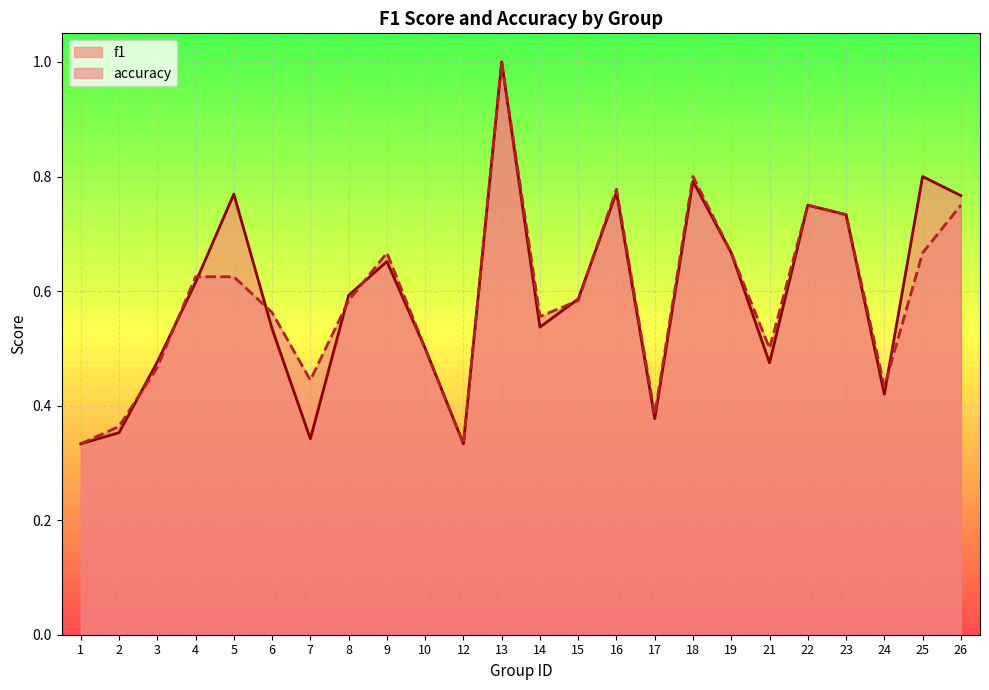

What is the value of the f1 point at the 1st from the left?

0.3